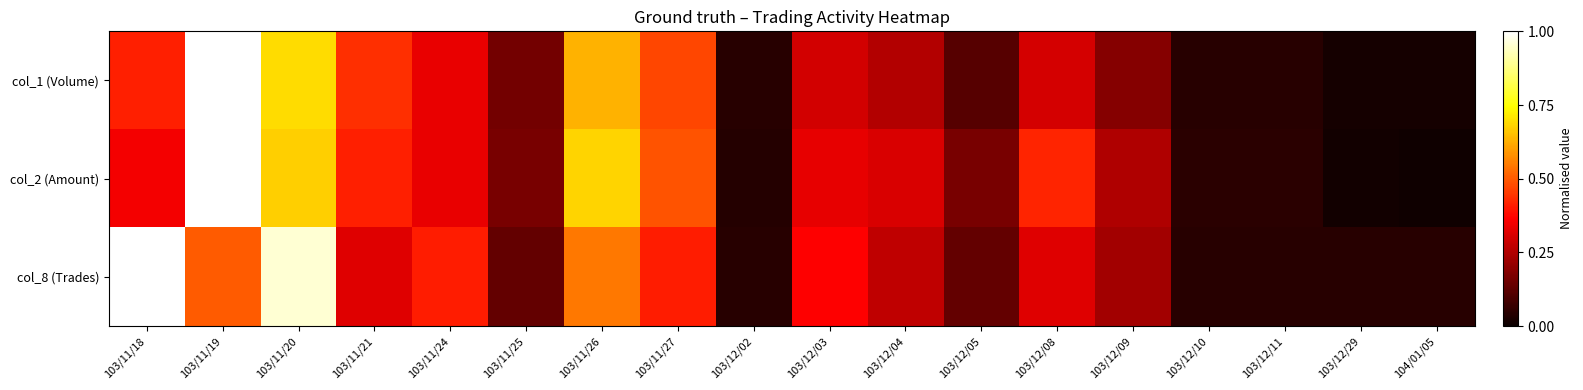

Reading left to right, list all the values displayed in this chart.

col_1 (Volume): 103/11/18=0.4	103/11/19=1.0	103/11/20=0.7	103/11/21=0.4	103/11/24=0.3	103/11/25=0.2	103/11/26=0.6	103/11/27=0.5	103/12/02=0.0	103/12/03=0.3	103/12/04=0.3	103/12/05=0.1	103/12/08=0.3	103/12/09=0.2	103/12/10=0.0	103/12/11=0.0	103/12/29=0.0	104/01/05=0.0
col_2 (Amount): 103/11/18=0.3	103/11/19=1.0	103/11/20=0.7	103/11/21=0.4	103/11/24=0.3	103/11/25=0.2	103/11/26=0.7	103/11/27=0.5	103/12/02=0.0	103/12/03=0.3	103/12/04=0.3	103/12/05=0.2	103/12/08=0.4	103/12/09=0.2	103/12/10=0.1	103/12/11=0.0	103/12/29=0.0	104/01/05=0.0
col_8 (Trades): 103/11/18=1.0	103/11/19=0.5	103/11/20=1.0	103/11/21=0.3	103/11/24=0.4	103/11/25=0.1	103/11/26=0.5	103/11/27=0.4	103/12/02=0.0	103/12/03=0.4	103/12/04=0.3	103/12/05=0.1	103/12/08=0.3	103/12/09=0.2	103/12/10=0.0	103/12/11=0.0	103/12/29=0.0	104/01/05=0.0